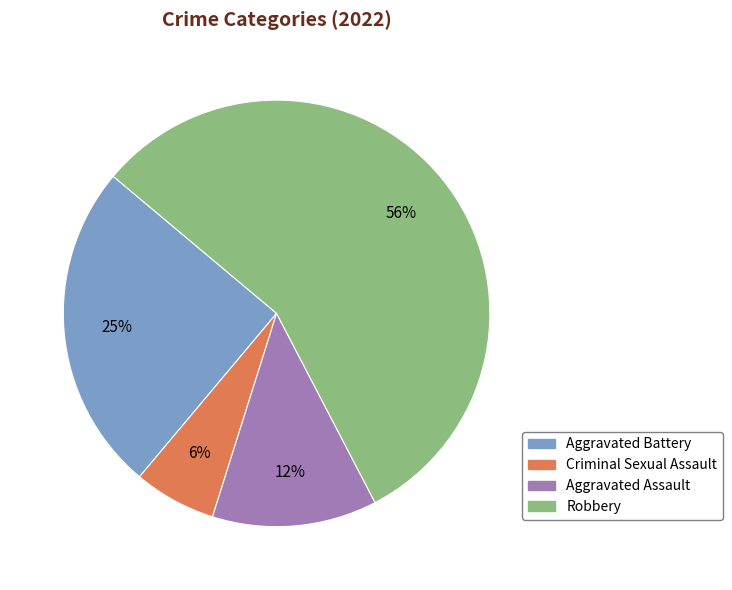

How many slices are in this pie chart?

4